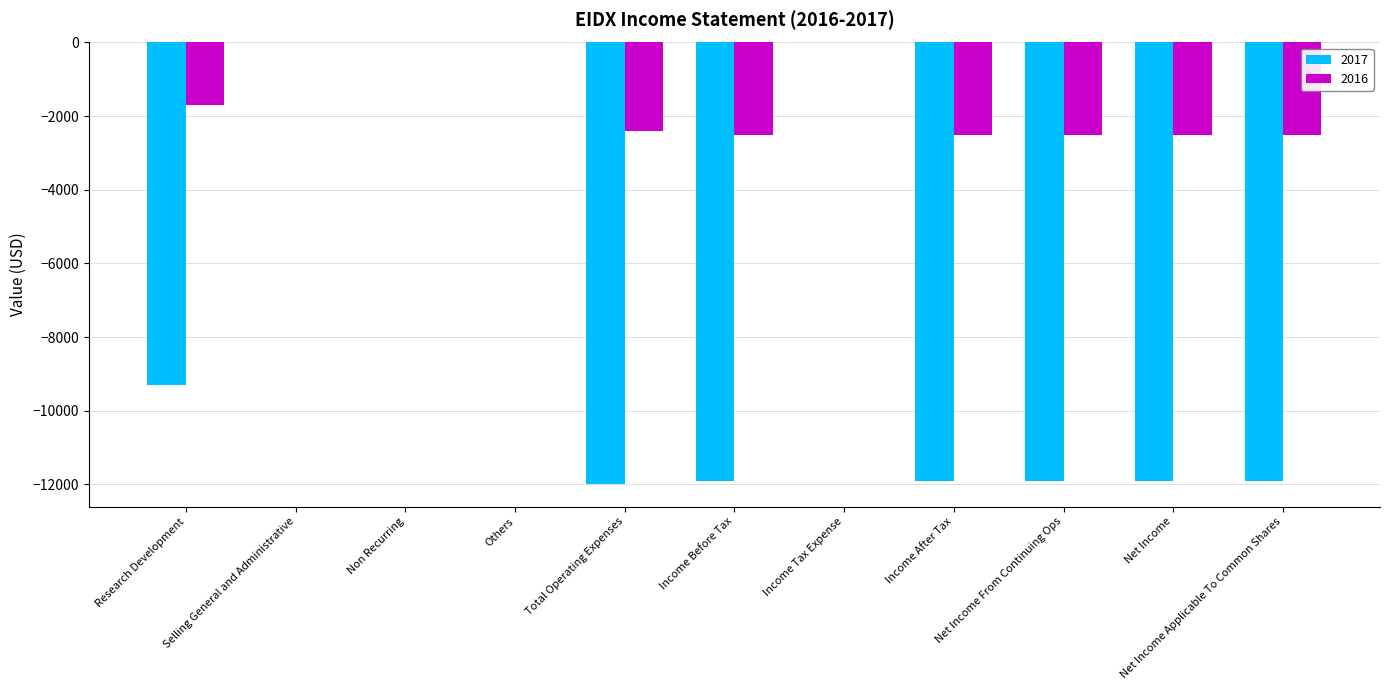

Which series has the largest range (max minus min)?

2017